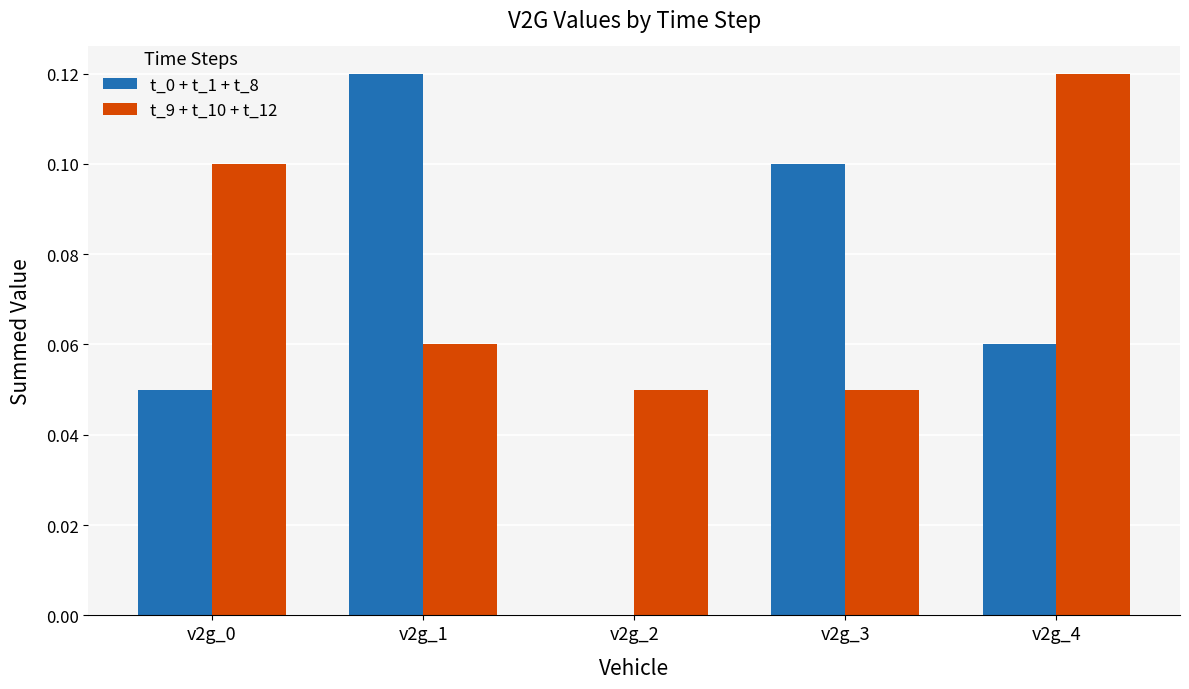

How many positive values does the t_0 + t_1 + t_8 series have?

4